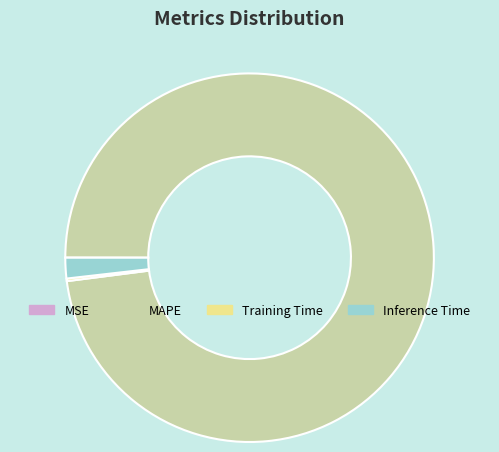

Which category accounts for the majority?

MAPE